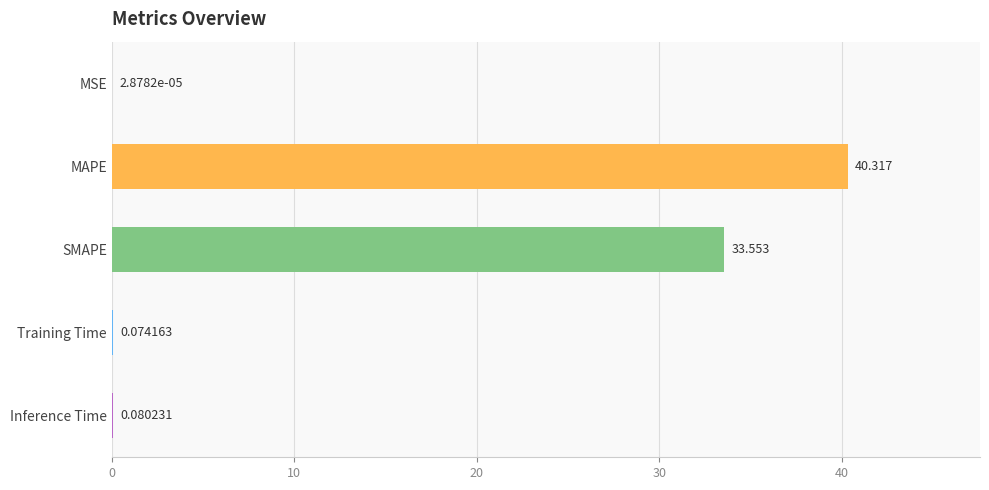

At which label is the value closest to 20?

SMAPE